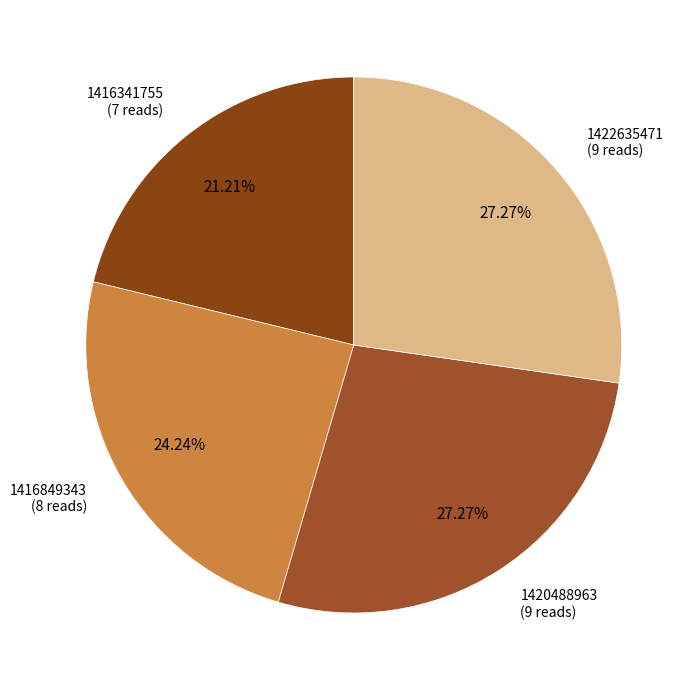

Does any single category account for the majority?

No